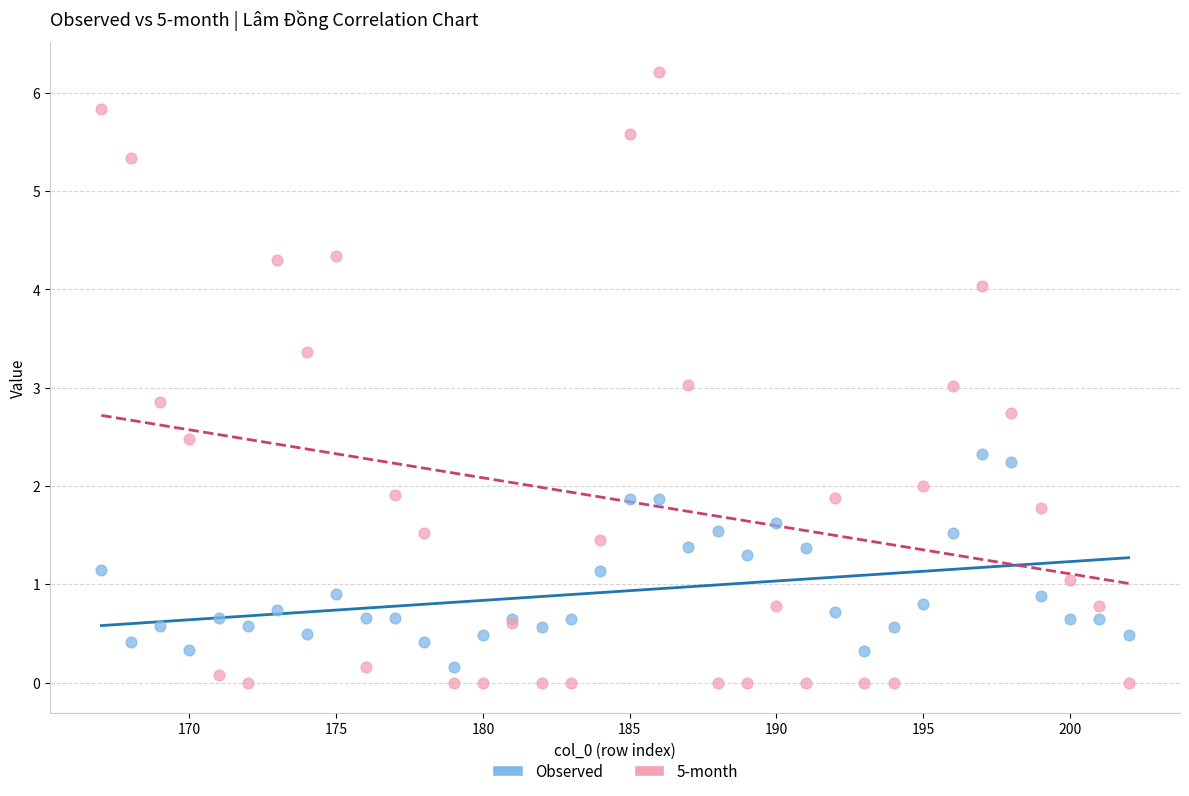

Which series contains the highest Y value?

5-month